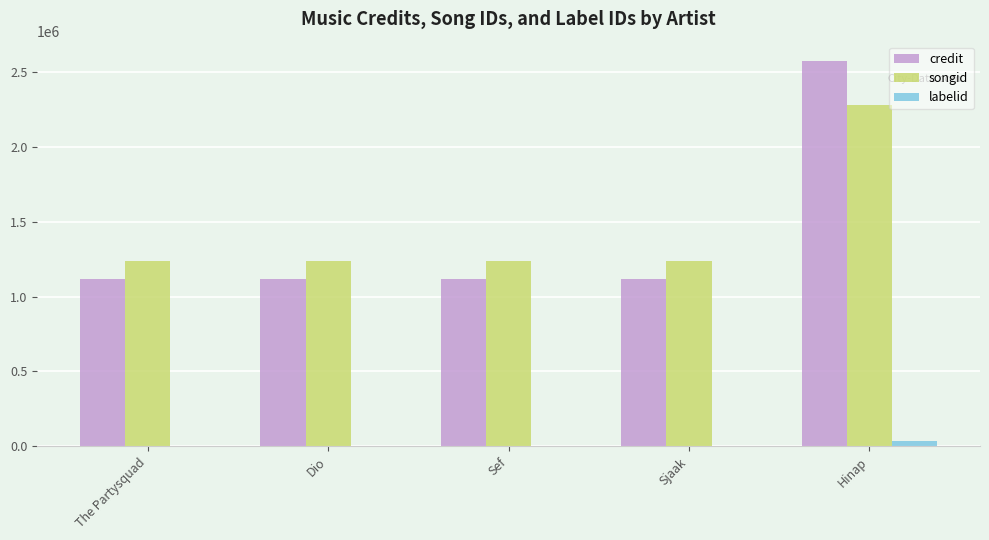

Reading left to right, extract all data points from this chart.

credit: 1120149	1120149	1120149	1120149	2573574
songid: 1235935	1235935	1235935	1235935	2282020
labelid: 4737	4737	4737	4737	33141